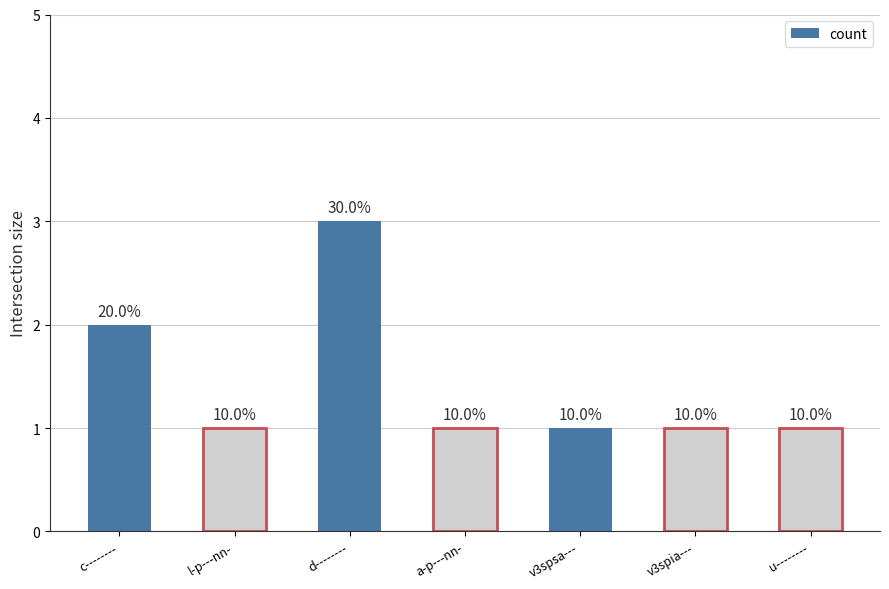

How many bars are there in total?

7